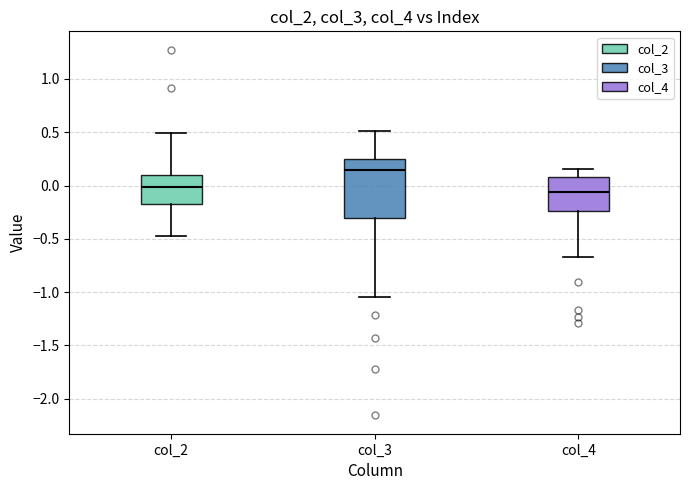

Where does the upper whisker of the box for col_3 end on the y-axis? The values are not printed on the chart, so give them approximately, as read against the axis.

0.50